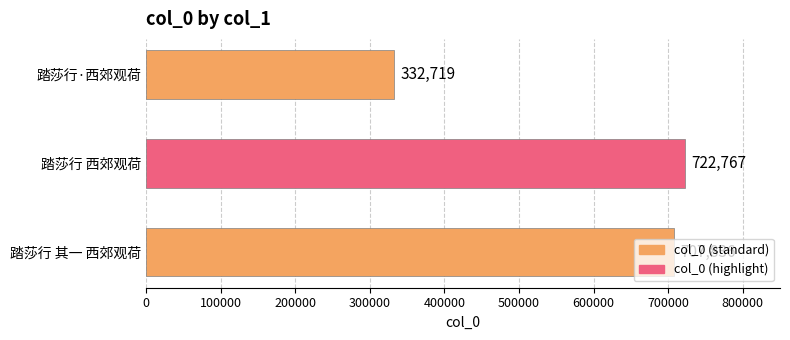

How many data points does each series have?

3